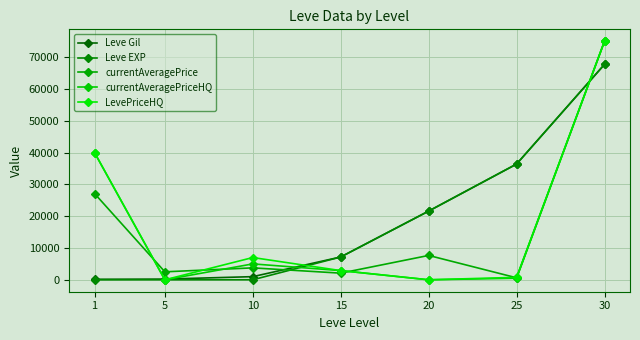

Which series has the largest range (max minus min)?

currentAveragePriceHQ